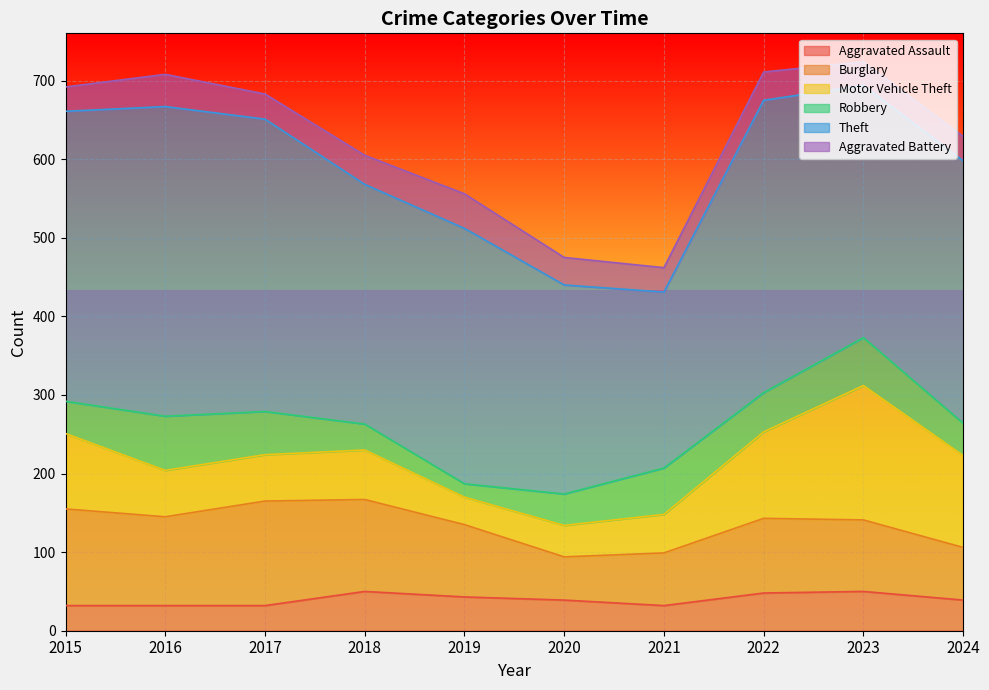

At which category is the sum across all series the highest?

2023